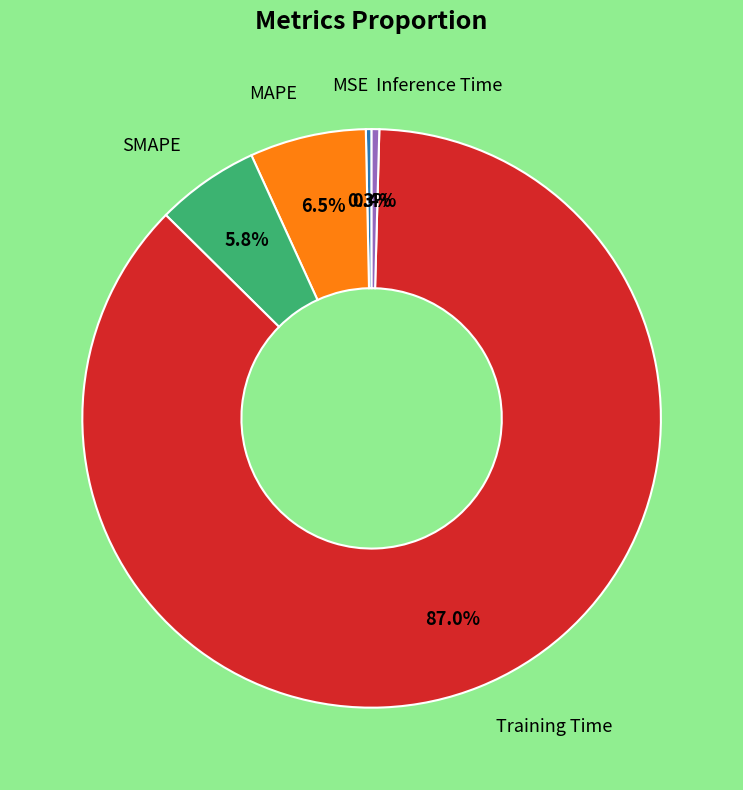

Count the number of slices in the pie.

5